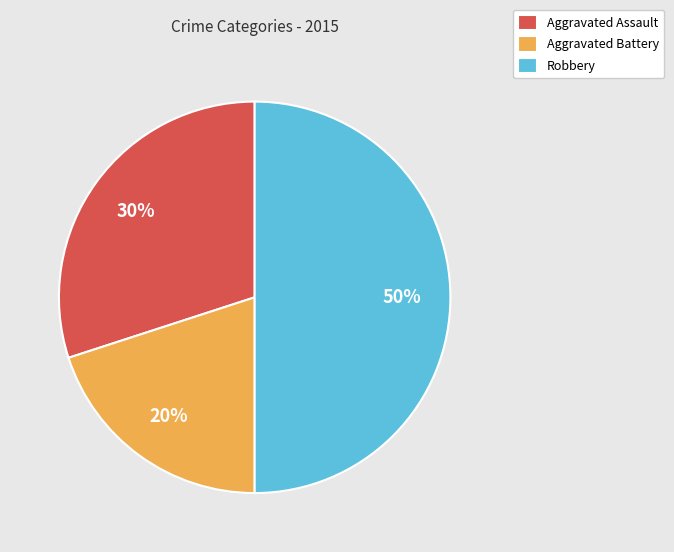

How many slices are in this pie chart?

3